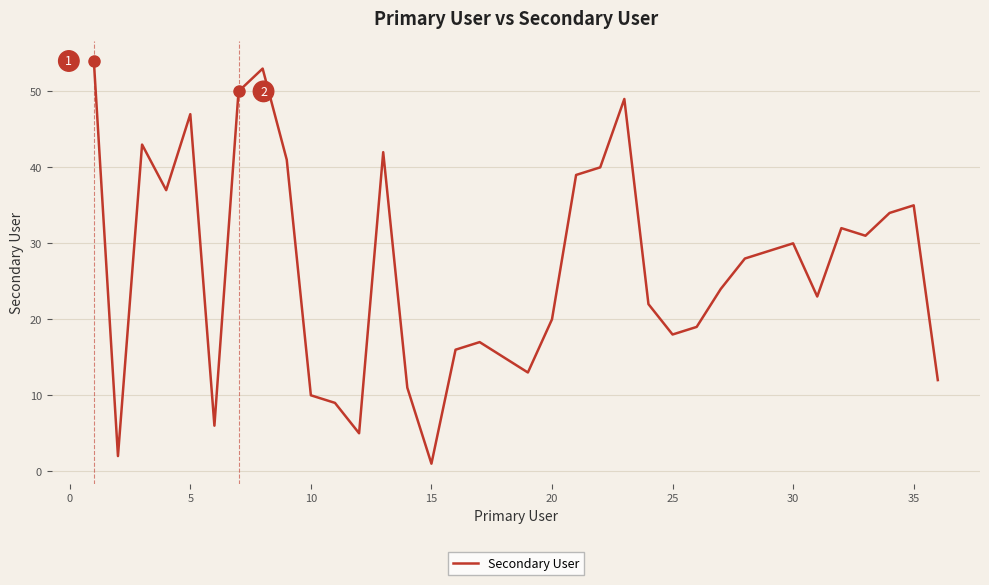

Reading right to left, what are all the values shown in this chart?

12	35	34	31	32	23	30	29	28	24	19	18	22	49	40	39	20	13	15	17	16	1	11	42	5	9	10	41	53	50	6	47	37	43	2	54